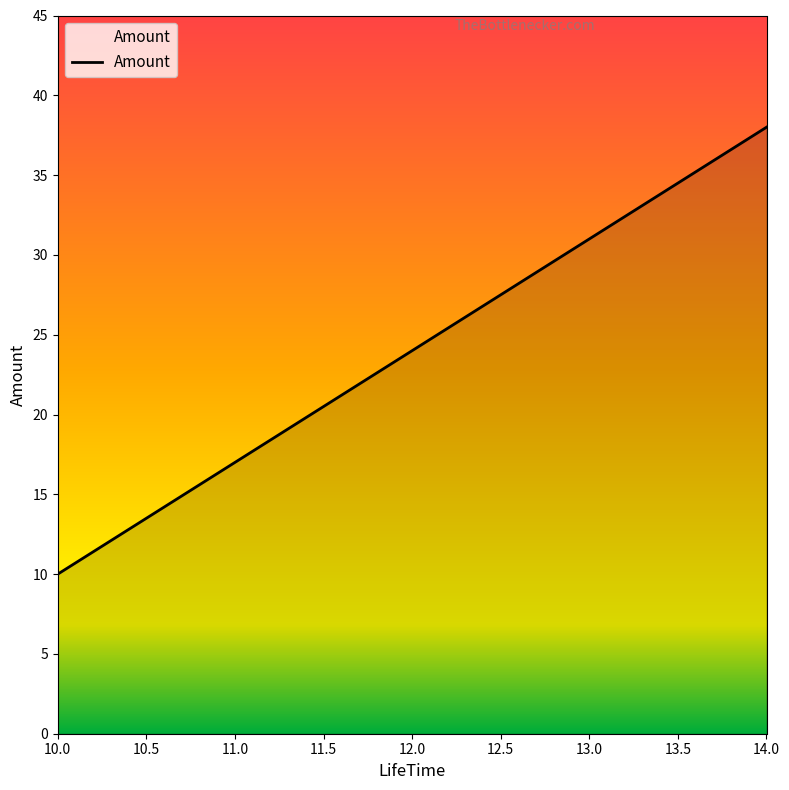

Does the chart have visible grid lines?

No